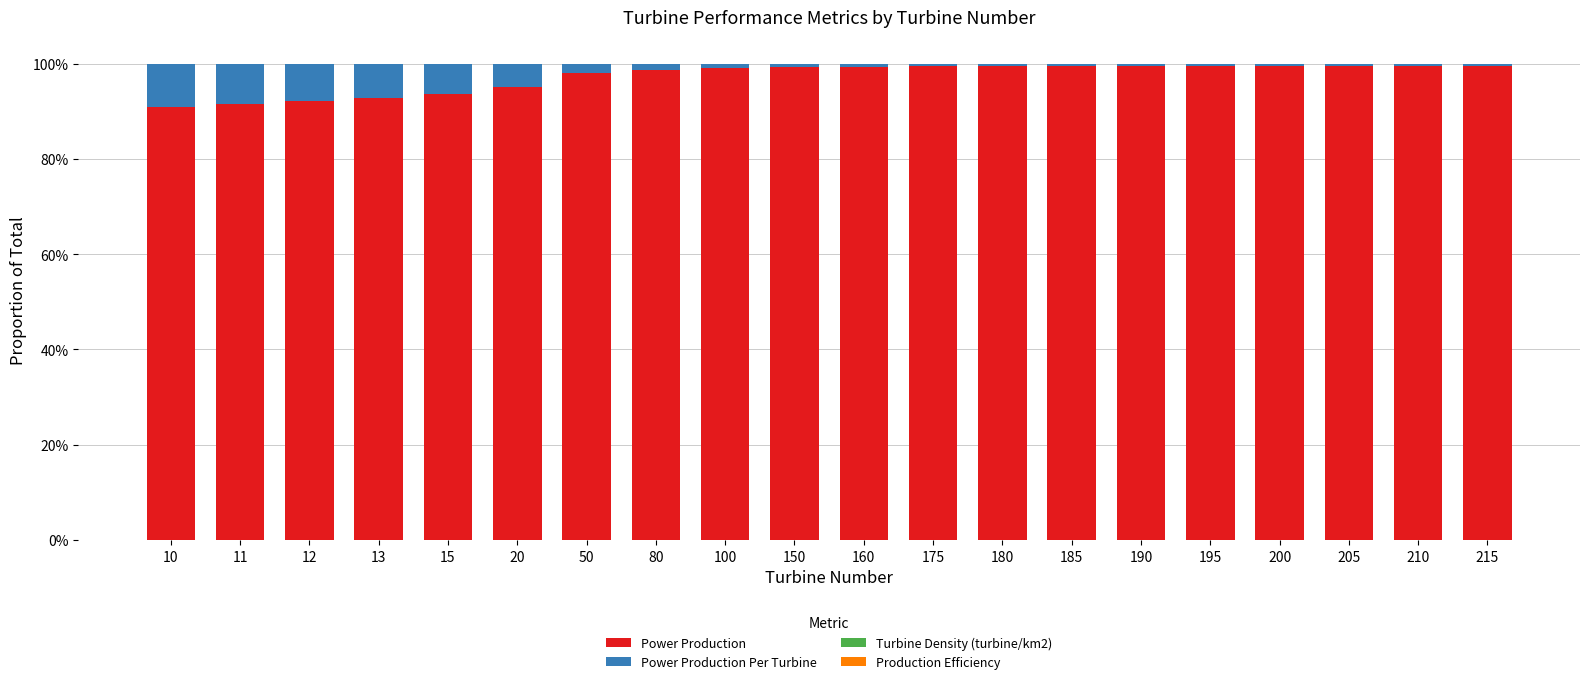

Does the chart contain stacked bars?

Yes